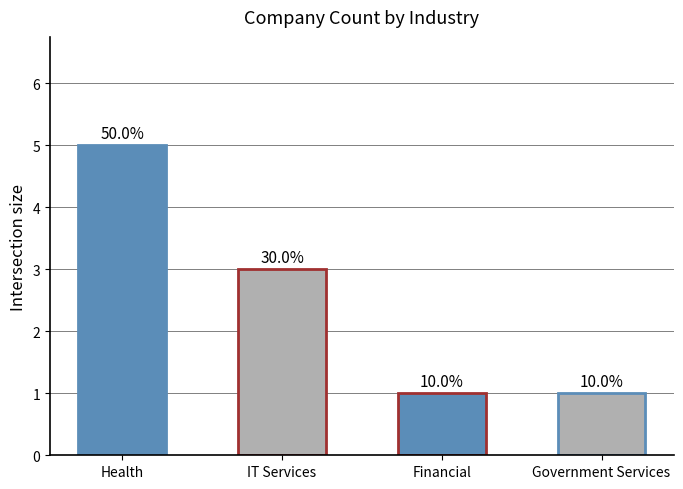

What is the change in value from Health to IT Services?

-2